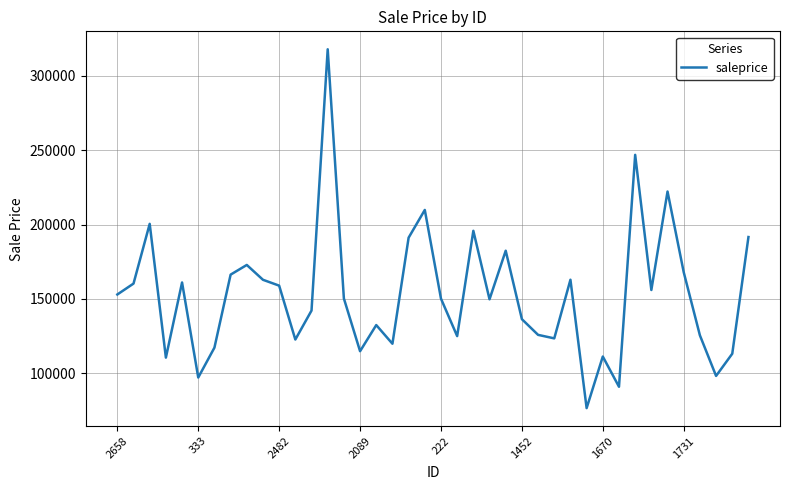

What is the difference between the maximum and minimum values?

241131.6